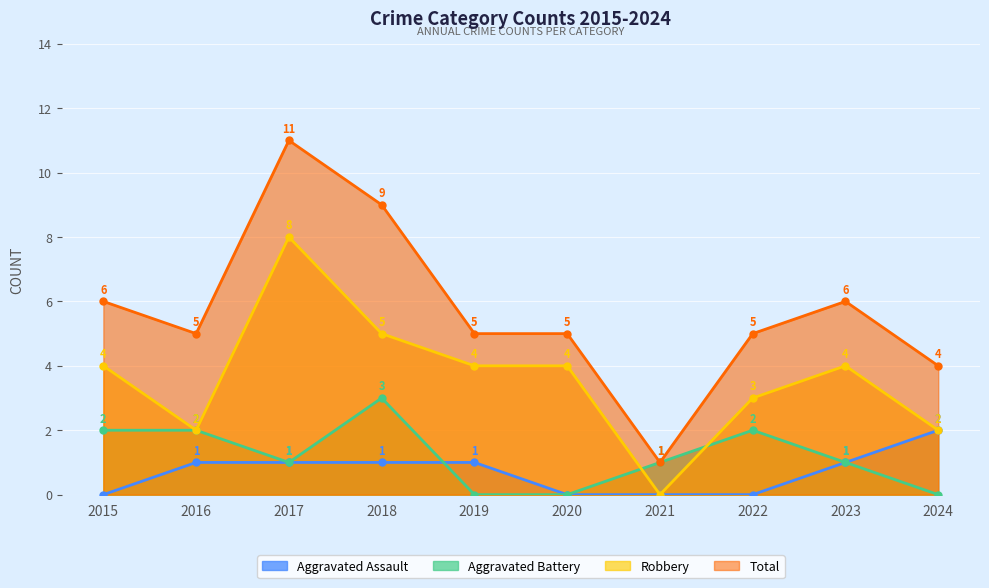

What is the difference between the maximum and minimum values in the Aggravated Assault series?

2